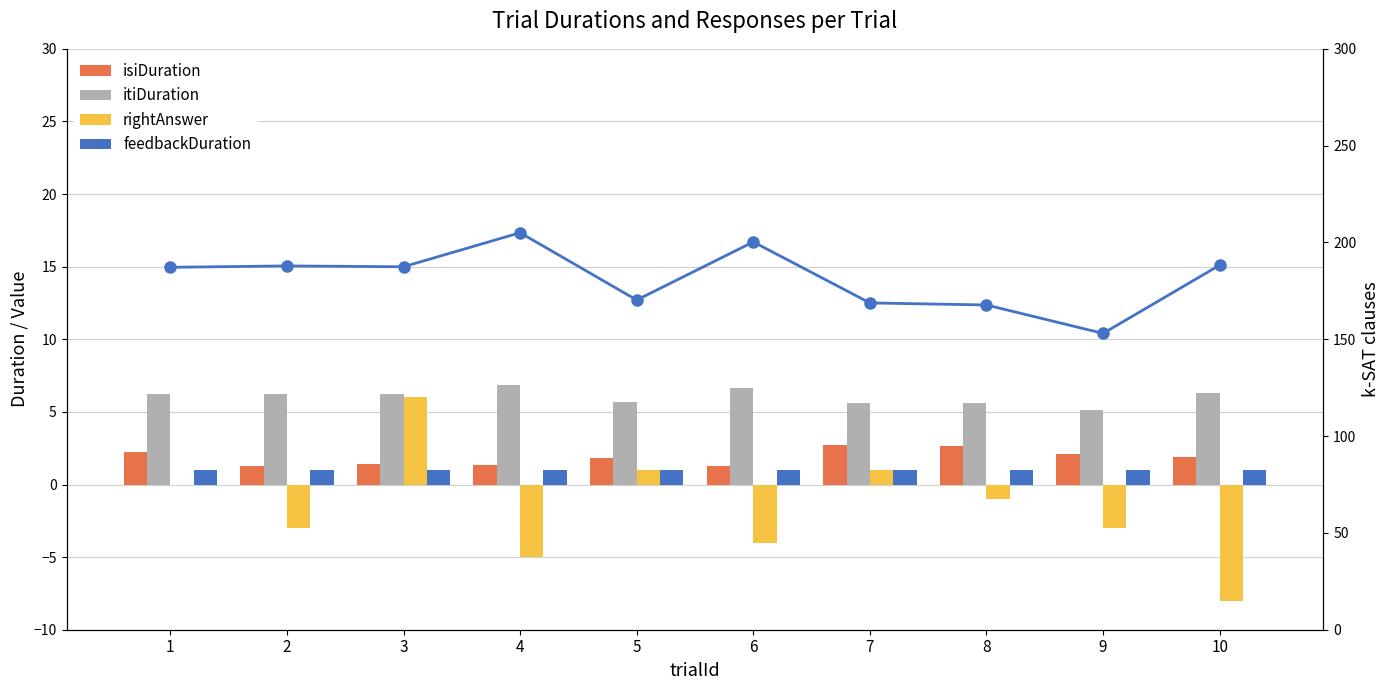

Count the number of categories in the chart.

10